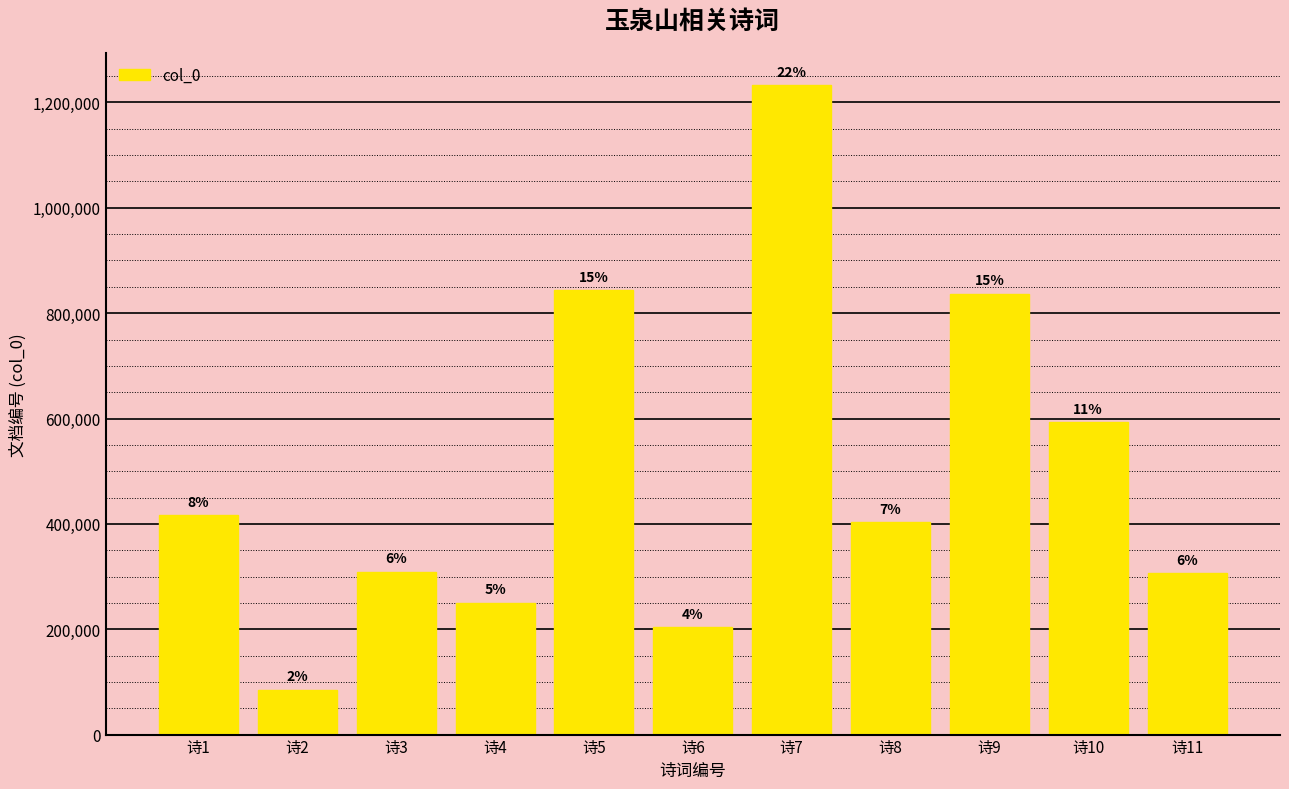

The chart shows a value of 2005081 at 诗7. True or false?

False